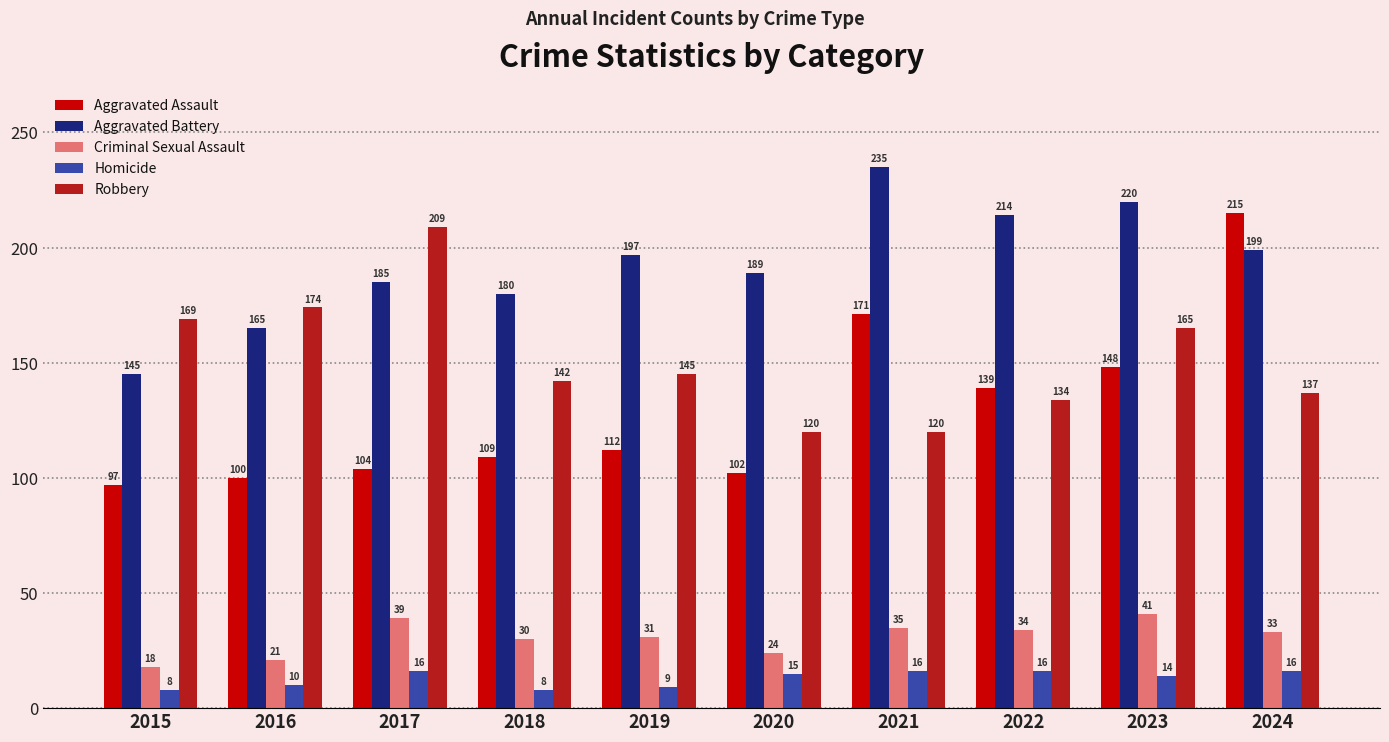

What is the value of the Aggravated Battery bar at the 7th from the left?

235